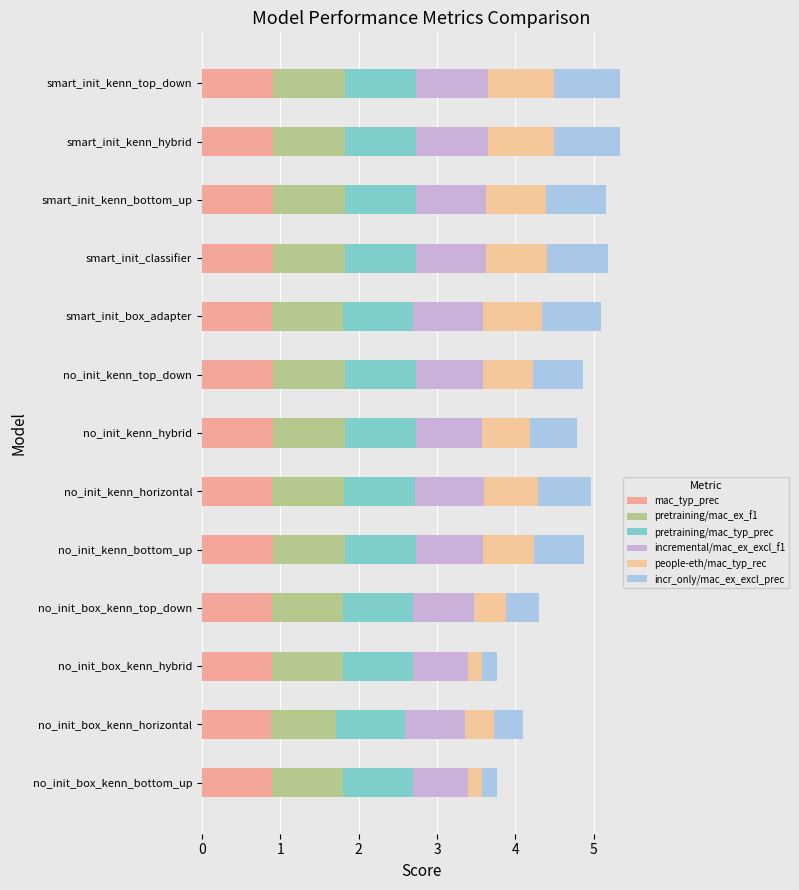

How many incr_only/mac_ex_excl_prec values are between 0 and 1?

13